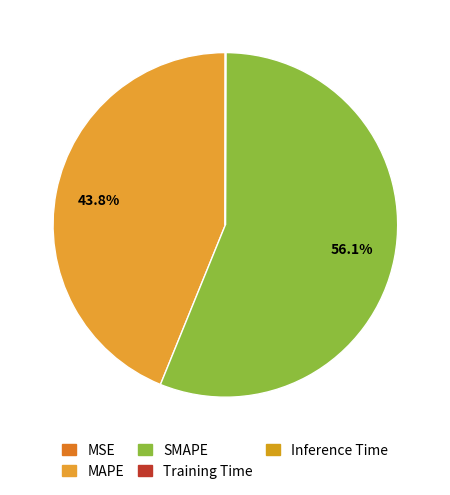

How many segments does this pie chart have?

5